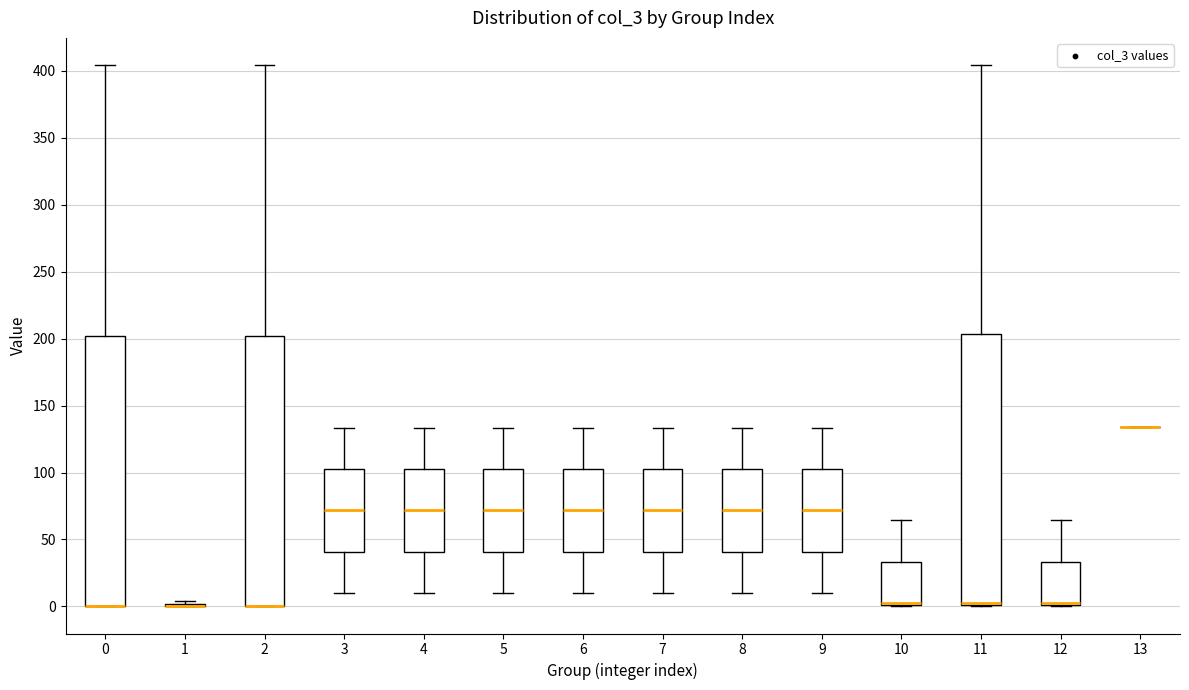

Reading left to right, transcribe this box plot: for each box, give where its median line is, the range the box spans, and where its two whiskers end, as read against the y-axis. The values are not printed on the chart, so give them approximately, as read against the axis.

0: median 0 (drawn on the box's lower edge), box 0 to 200, whiskers 0 to 405
1: box collapsed to a line at 0, whiskers 0 to 5
2: median 0 (drawn on the box's lower edge), box 0 to 200, whiskers 0 to 405
3: median 70, box 40 to 105, whiskers 10 to 135
4: median 70, box 40 to 105, whiskers 10 to 135
5: median 70, box 40 to 105, whiskers 10 to 135
6: median 70, box 40 to 105, whiskers 10 to 135
7: median 70, box 40 to 105, whiskers 10 to 135
8: median 70, box 40 to 105, whiskers 10 to 135
9: median 70, box 40 to 105, whiskers 10 to 135
10: median 5 (drawn on the box's lower edge), box 0 to 35, whiskers 0 to 65
11: median 5 (drawn on the box's lower edge), box 0 to 205, whiskers 0 to 405
12: median 5 (drawn on the box's lower edge), box 0 to 35, whiskers 0 to 65
13: box collapsed to a line at 135, whiskers 135 to 135